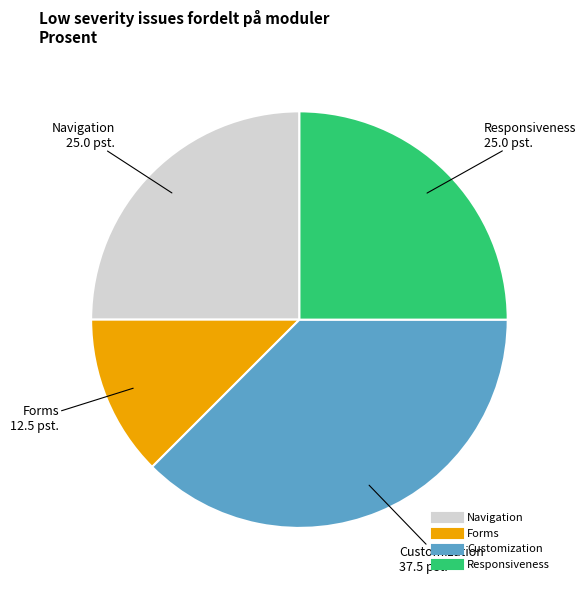

Is there any slice that represents more than half of the pie?

No